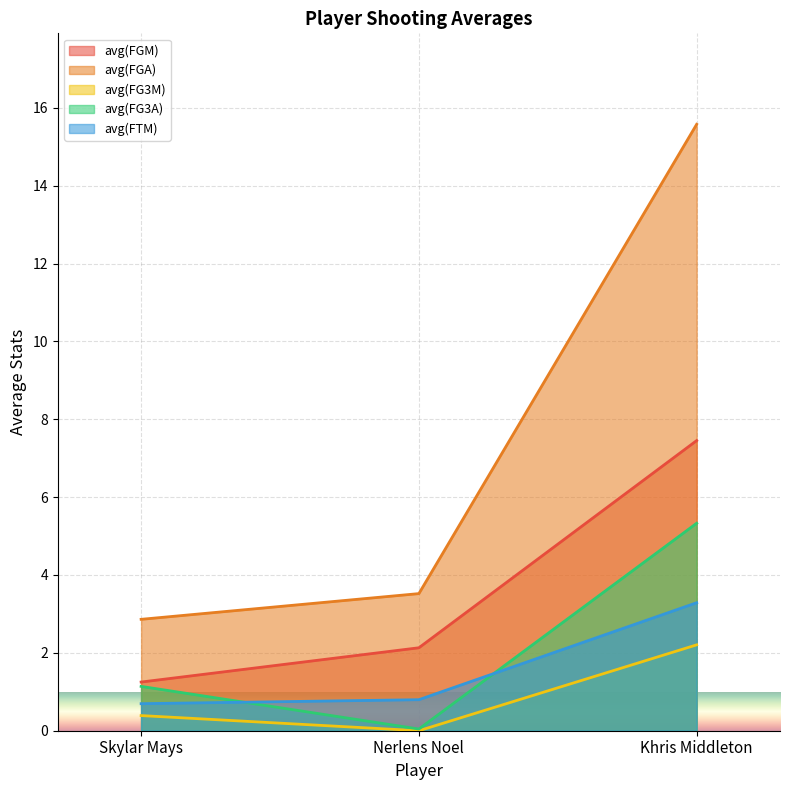

Between Skylar Mays and Khris Middleton, which is larger?

Khris Middleton